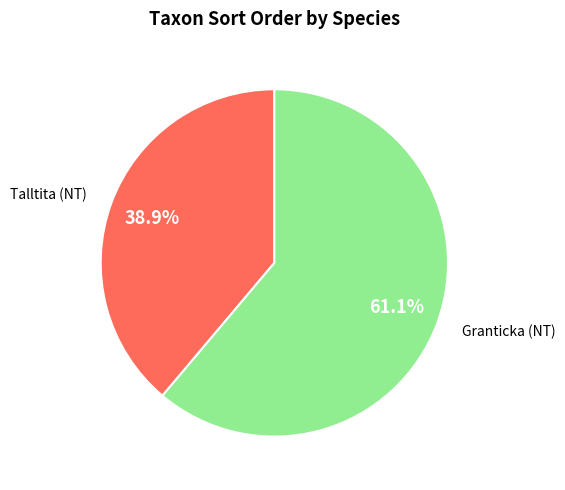

Is there any slice that represents more than half of the pie?

Yes